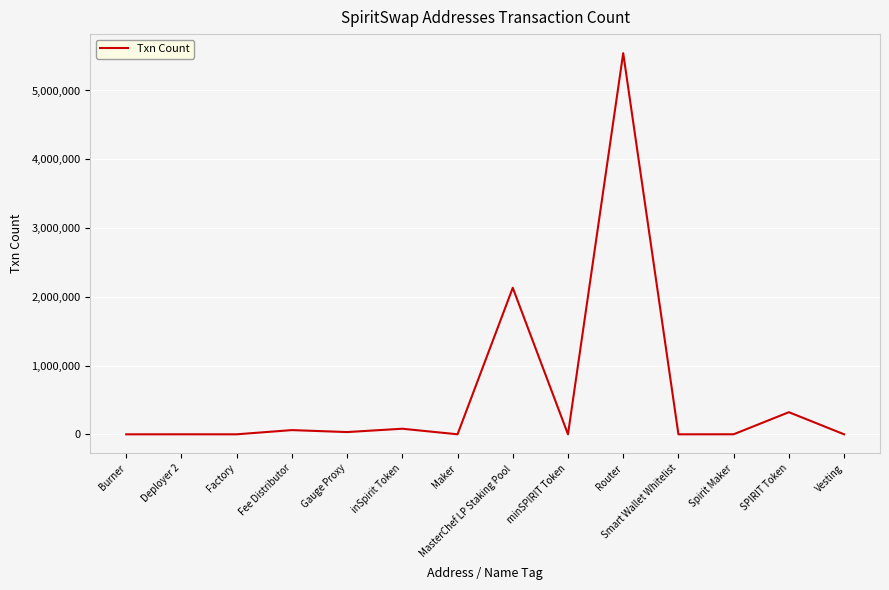

Where does the data first go above 682?

Fee Distributor